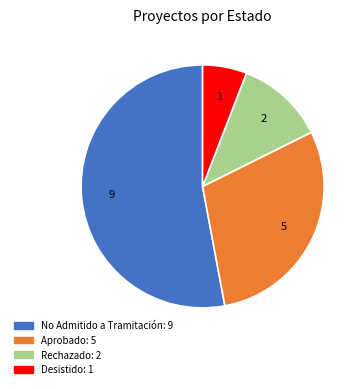

Is there a majority slice in this chart?

Yes